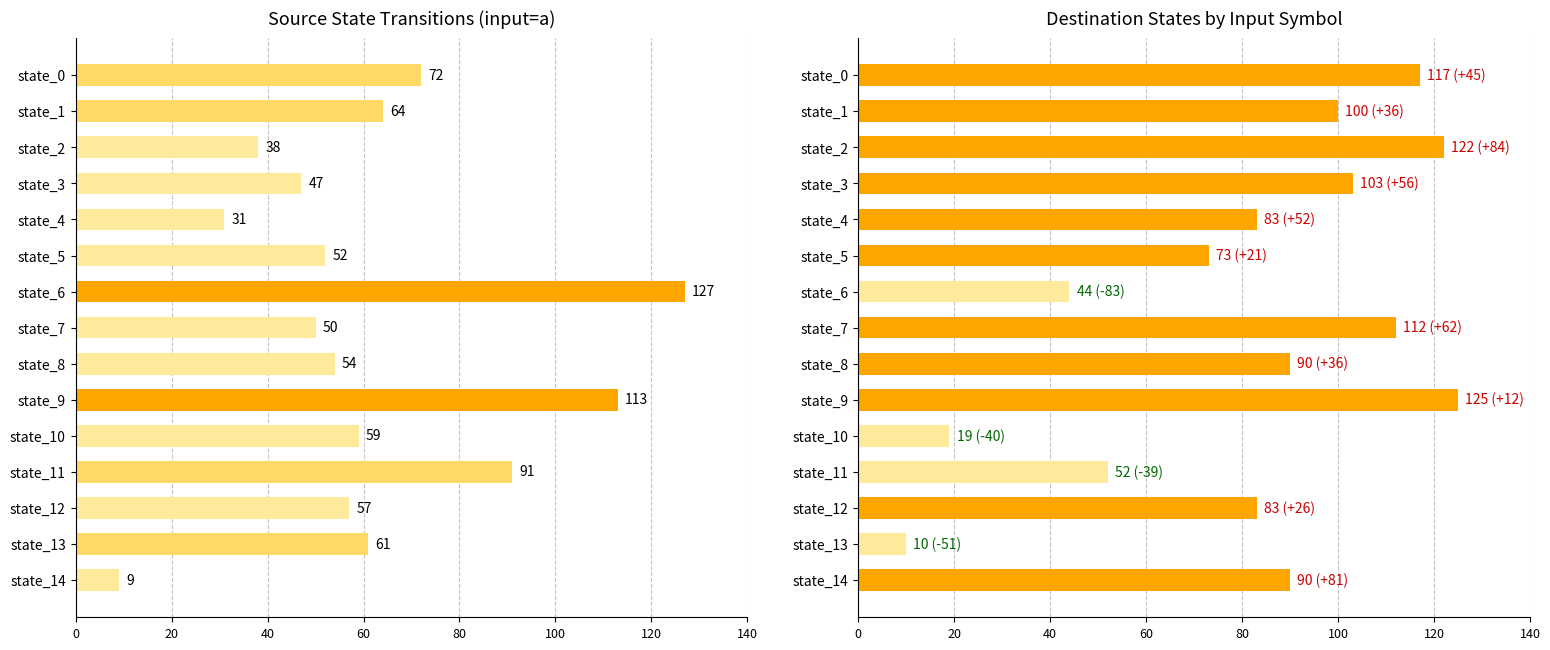

Which series has the largest total across all categories?

destination_state_b